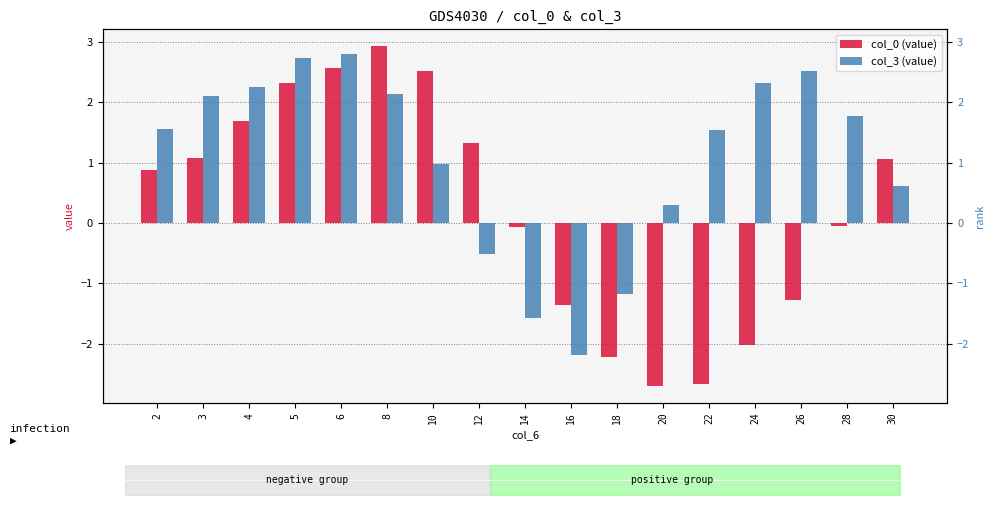

Is it true that col_0 equals -0.0 at 28?

True